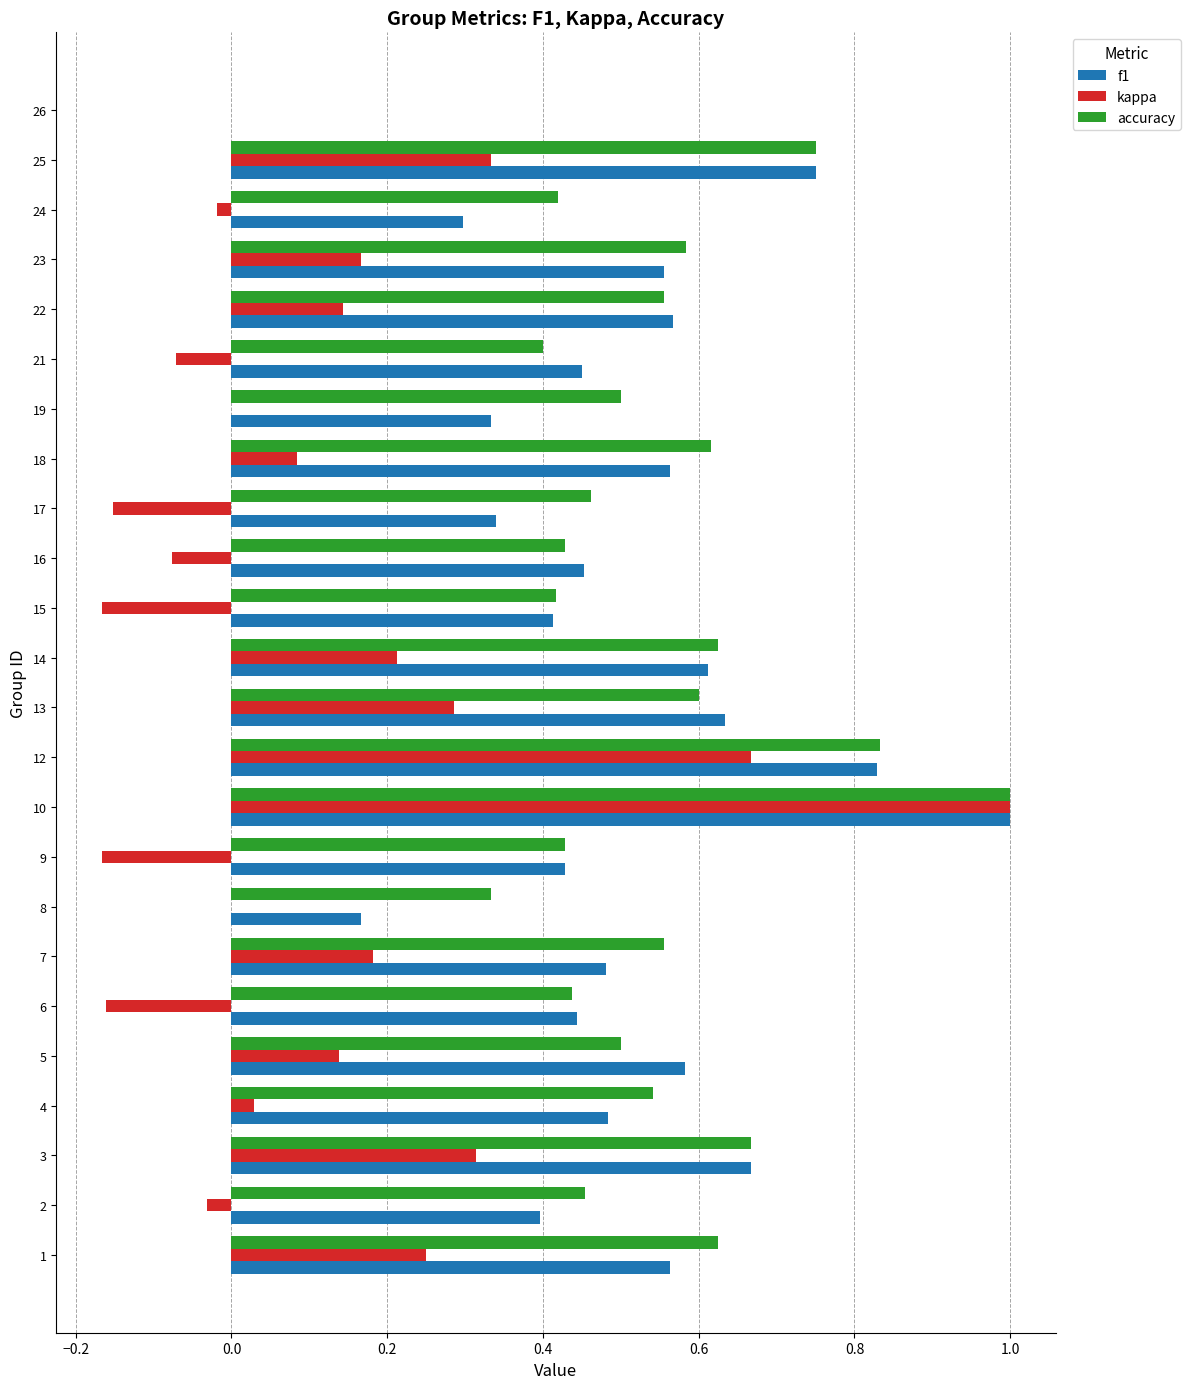

Which series changed the most between 5 and 25?

accuracy